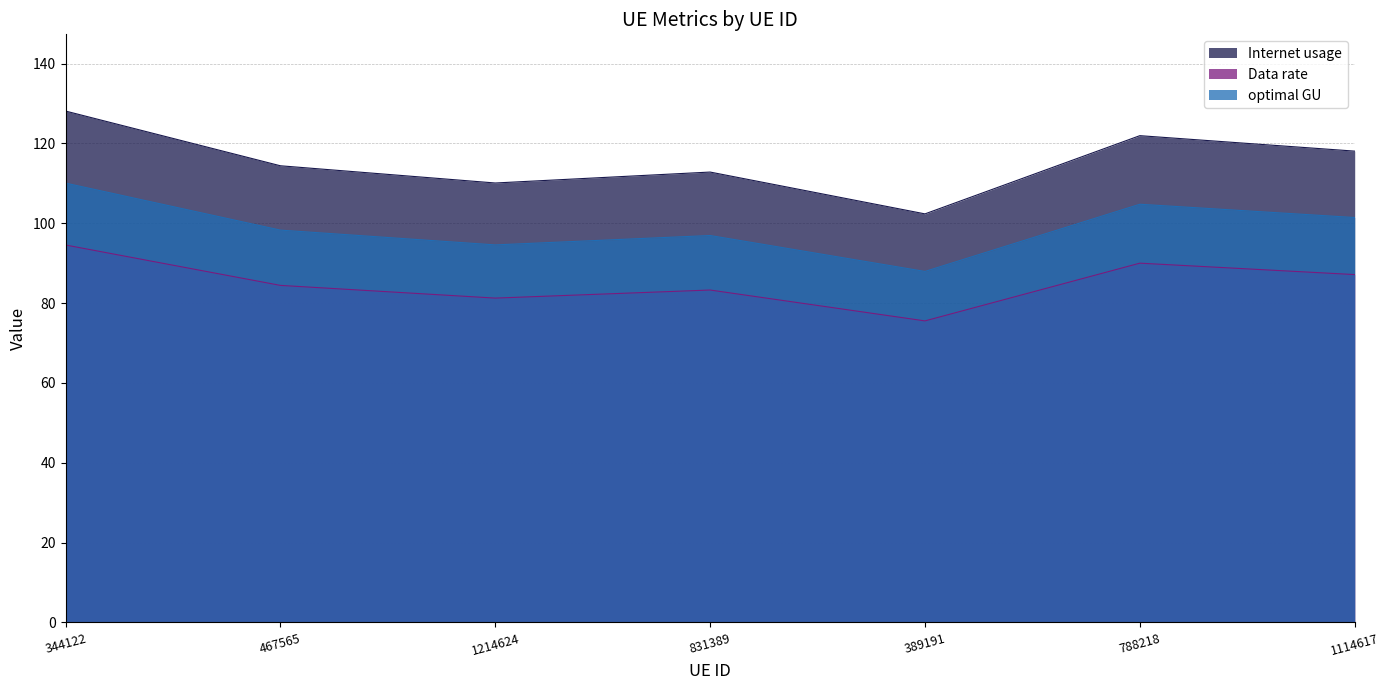

Is it true that Internet usage equals 112.8 at 831389?

True